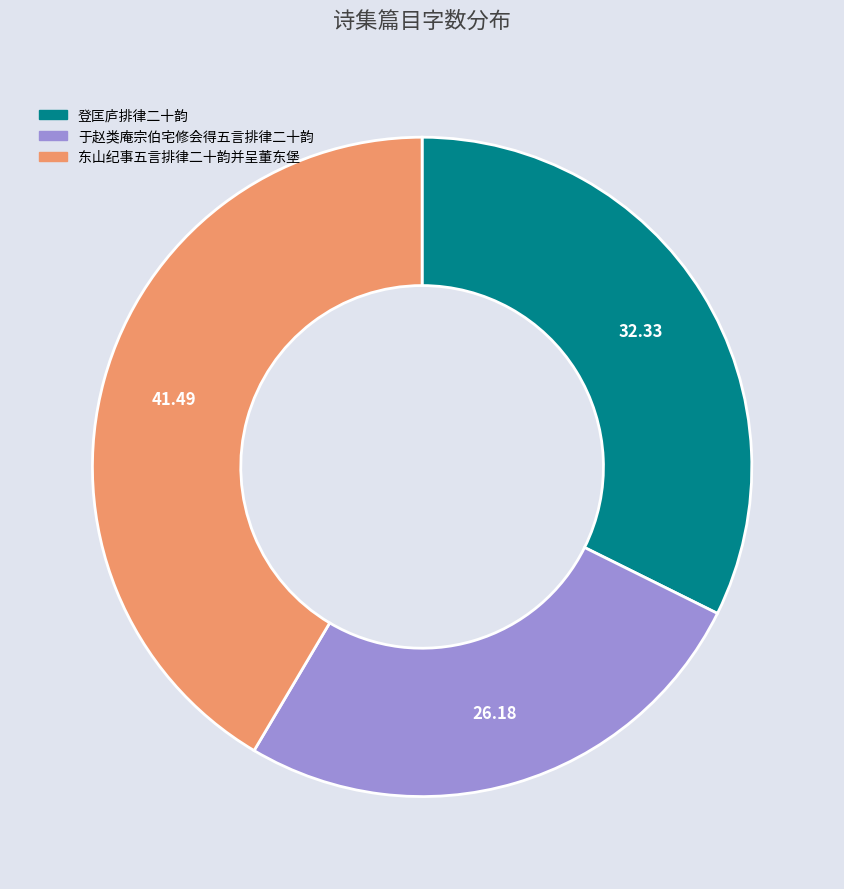

Which category has the smallest portion of the pie?

于赵类庵宗伯宅修会得五言排律二十韵